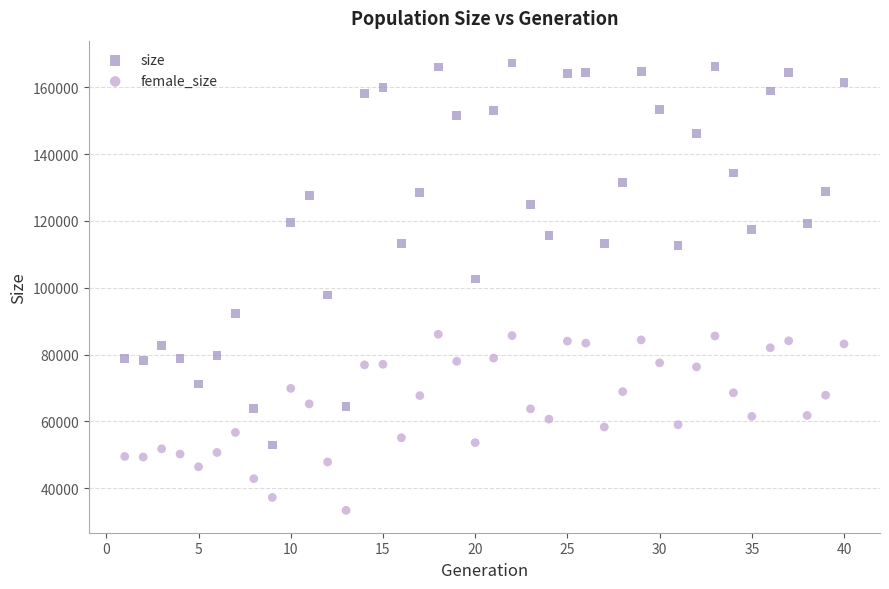

What are all the series names shown in the legend?

size, female_size